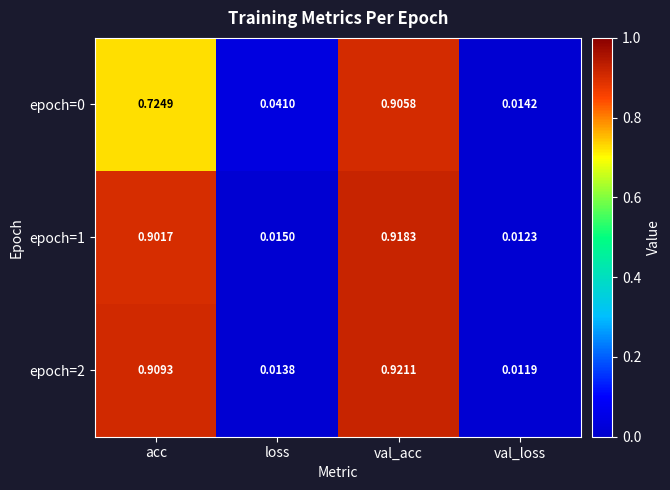

At which label does epoch=0 reach its minimum?

val_loss